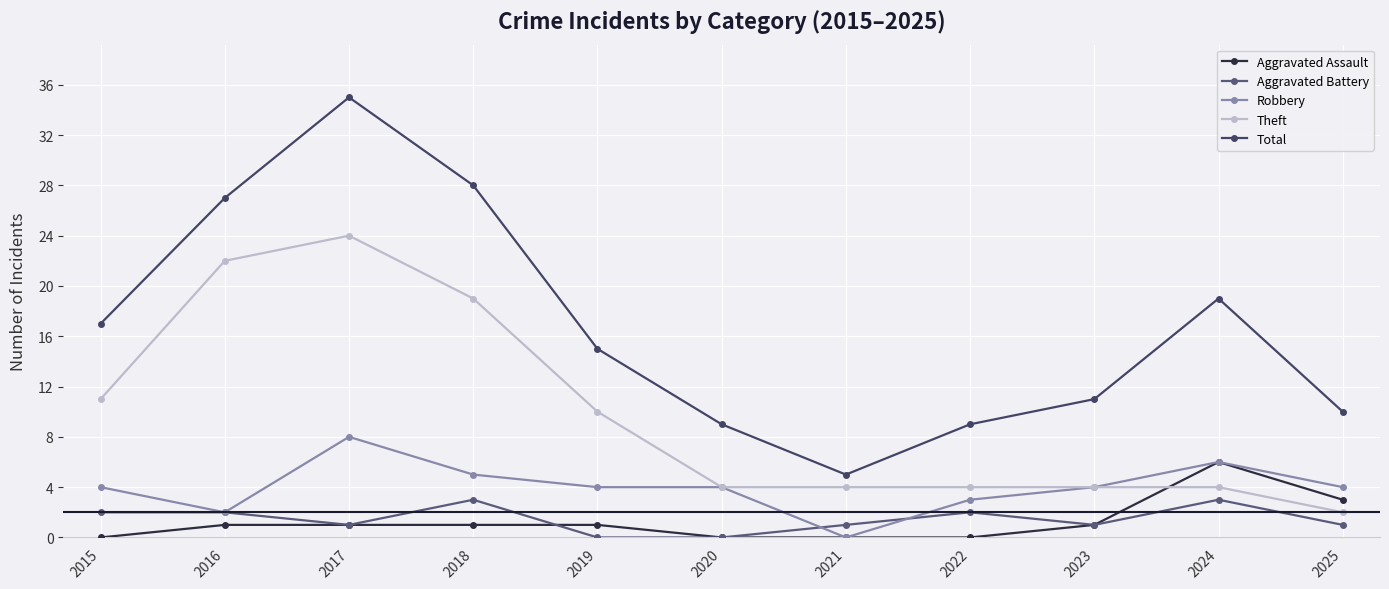

What is the difference between the Total values at 2016 and 2018?

1